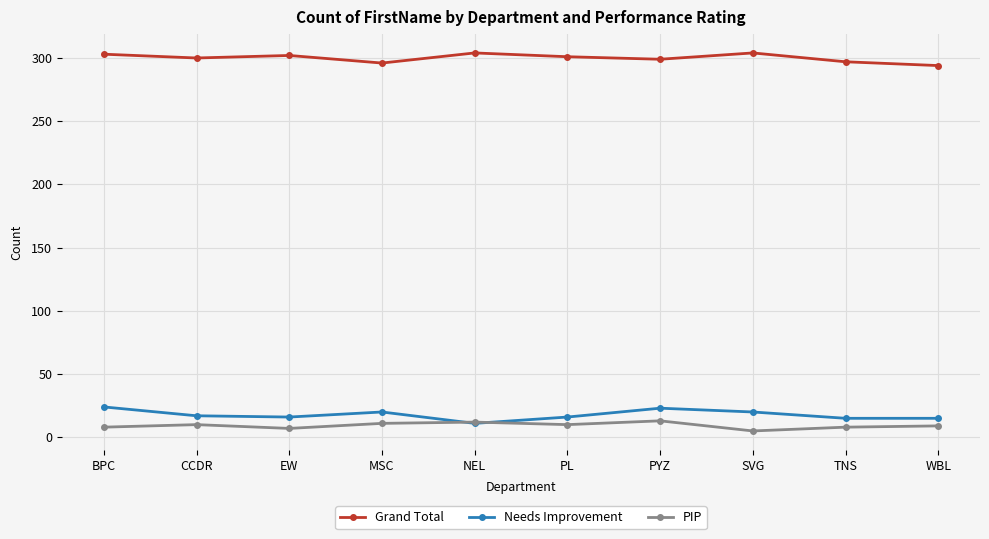

What is the sum of all PIP values?

93